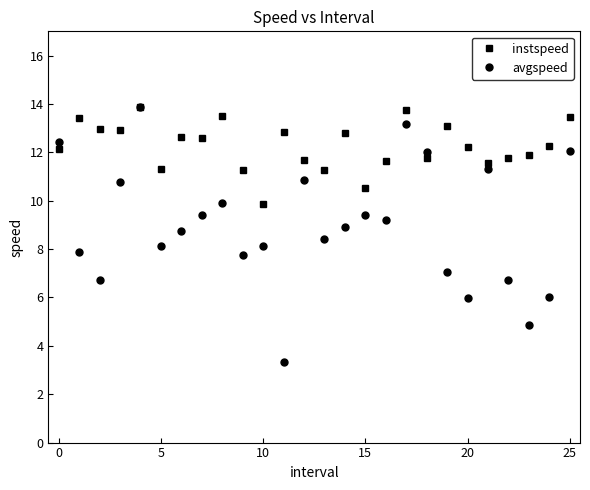

List the series in order of their overall mean, highest first.

instspeed, avgspeed